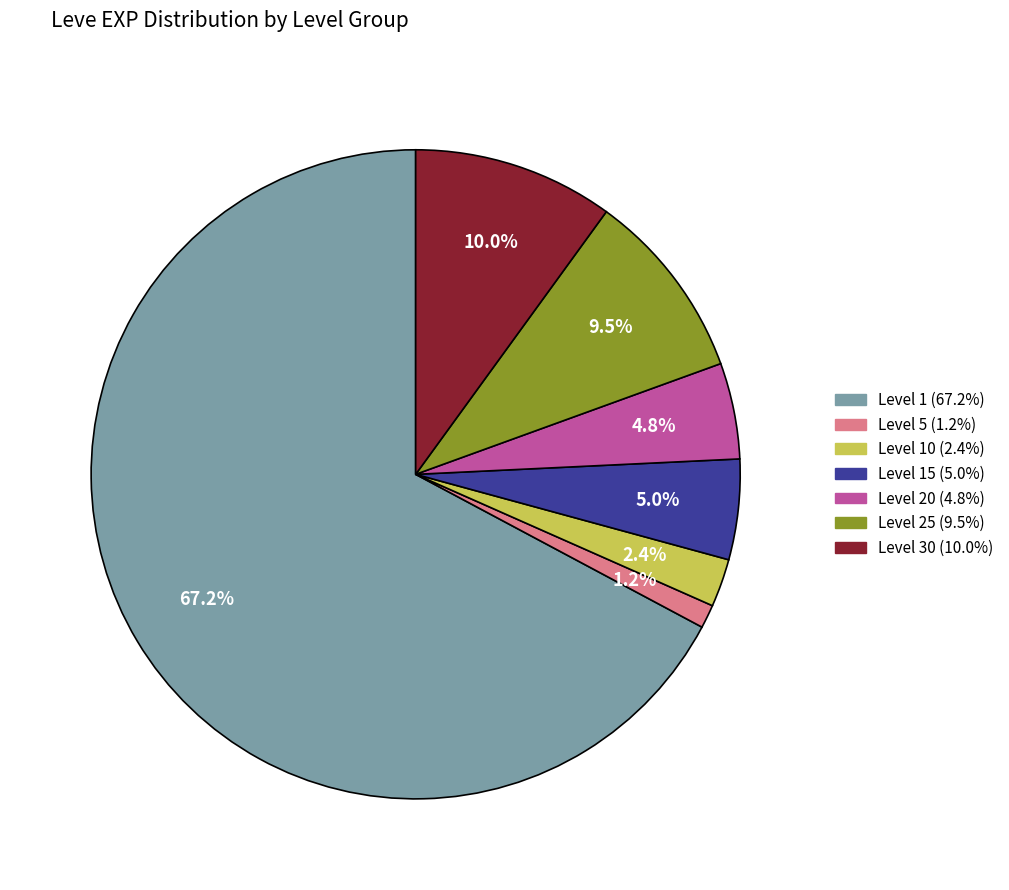

How many segments does this pie chart have?

7